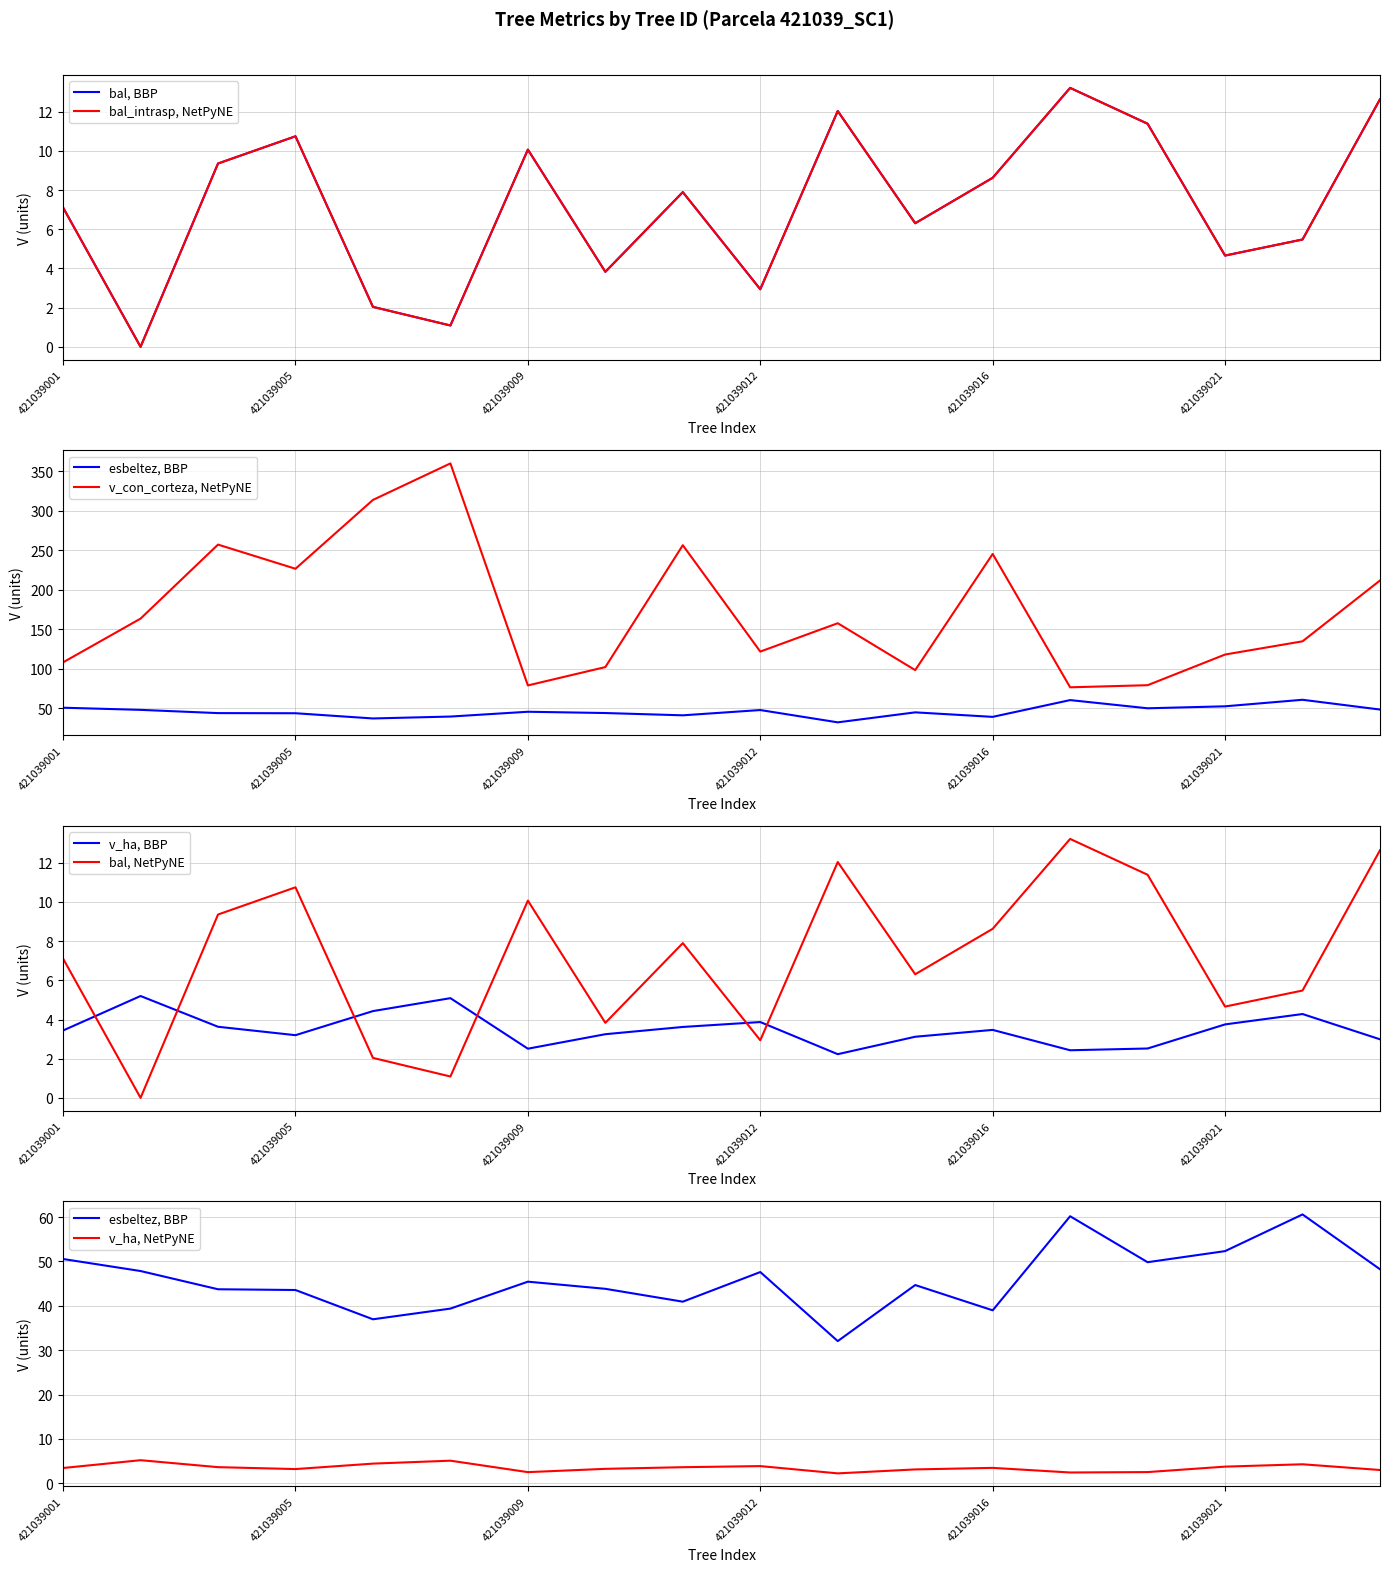

True or false: bal_intrasp and v_con_corteza cross at least once.

False